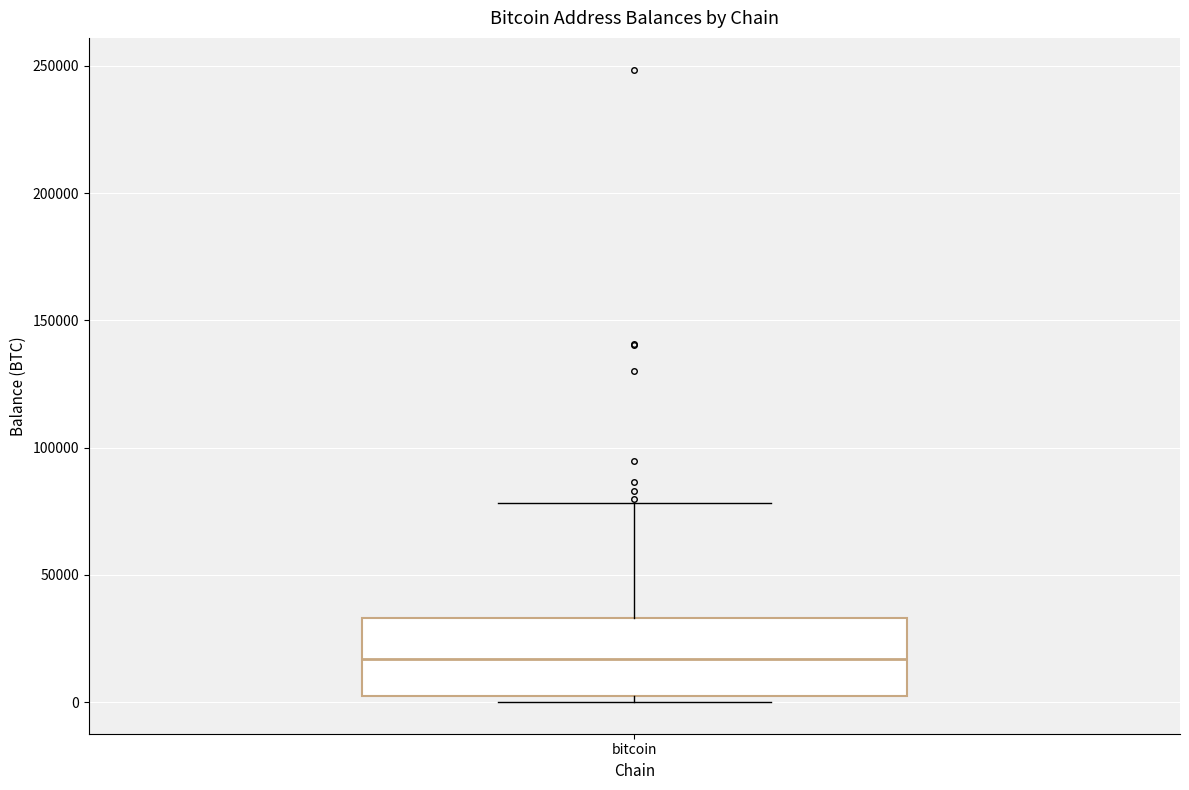

Transcribe this box plot: give where the median line is, the range the box spans, and where the two whiskers end, as read against the y-axis. The values are not printed on the chart, so give them approximately, as read against the axis.

median 15000, box 0 to 35000, whiskers 0 (just below the box's lower edge) to 80000